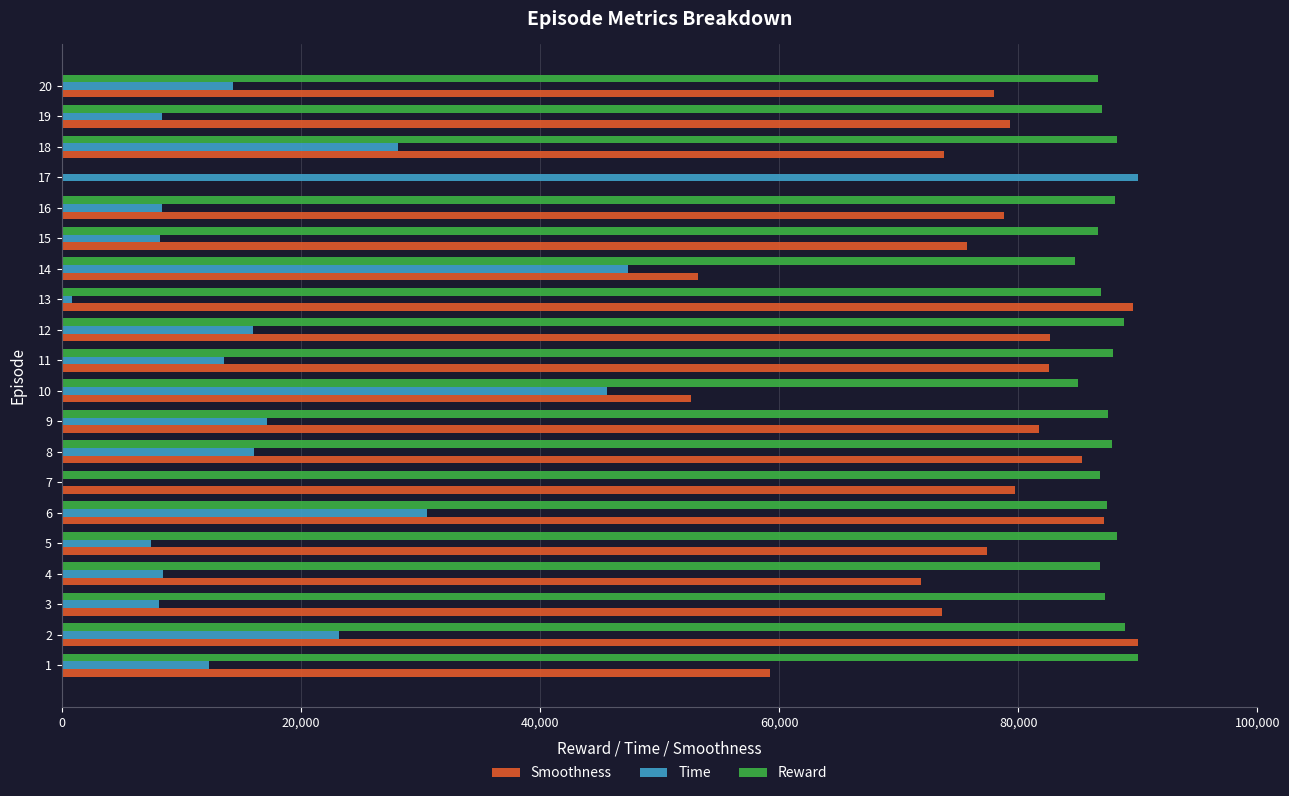

Which series changed the most between 3 and 6?

Time